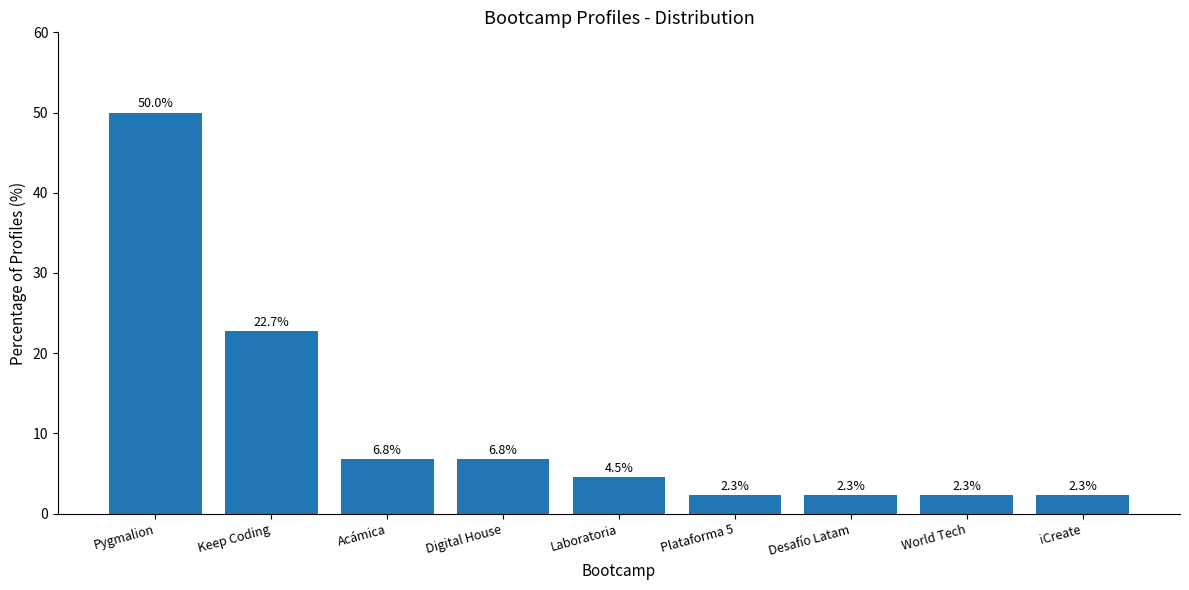

Reading left to right, list all the values displayed in this chart.

50.0	22.7	6.8	6.8	4.5	2.3	2.3	2.3	2.3